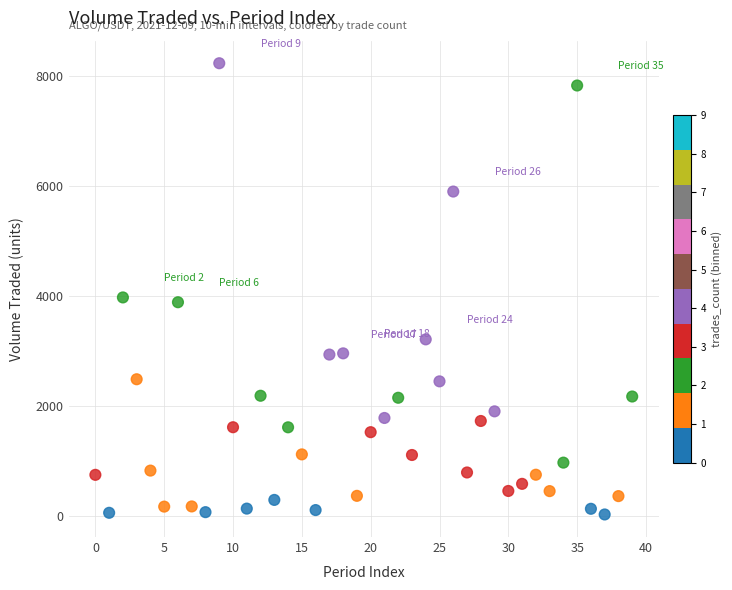

What is the range of Y values (max minus min)?

8202.9